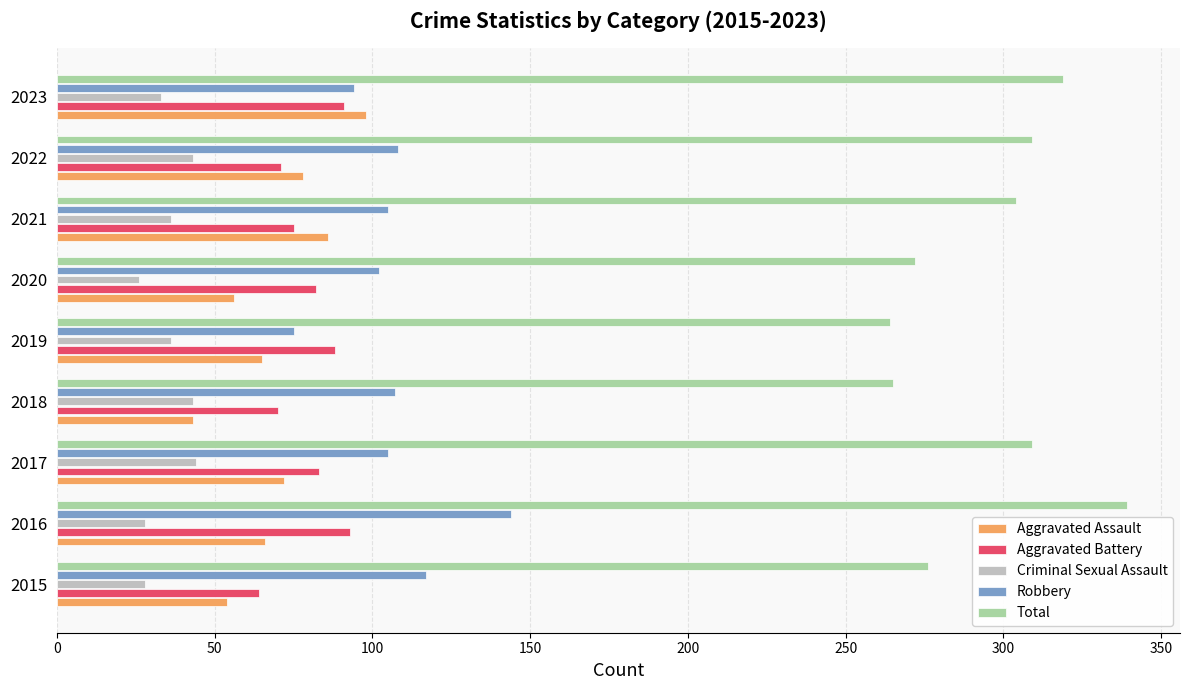

At which category is the sum across all series the highest?

2016